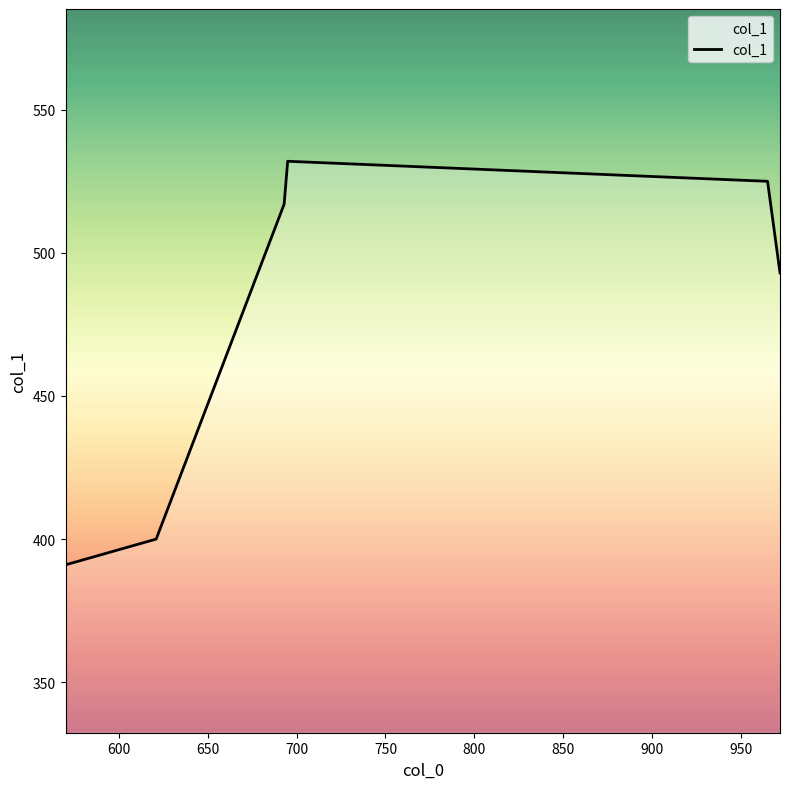

True or false: the data has more than 1 interior local peaks.

False